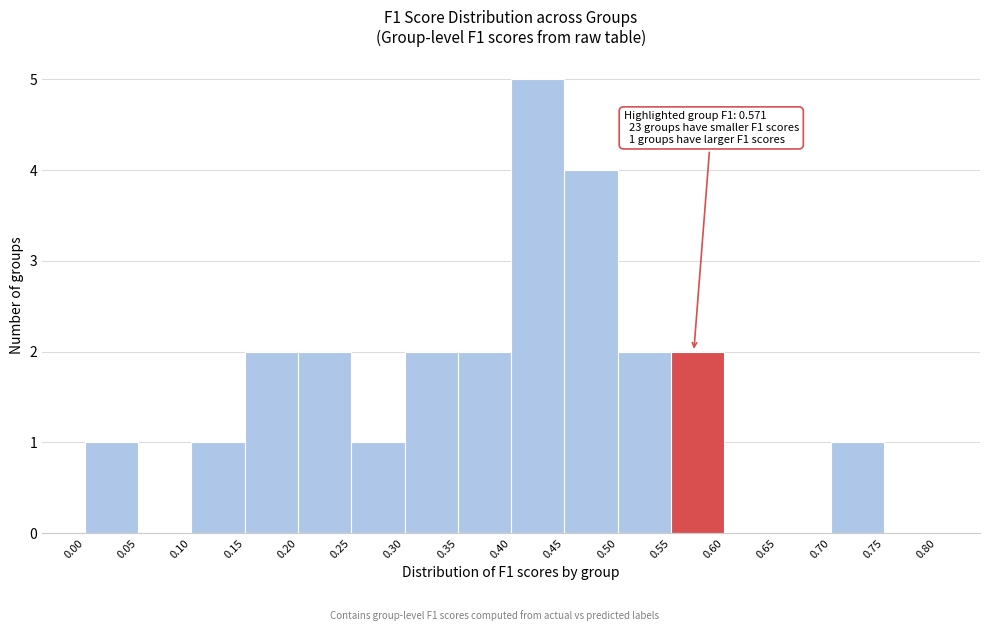

Over which range of the x-axis is the bar tallest?

0.40 to 0.45